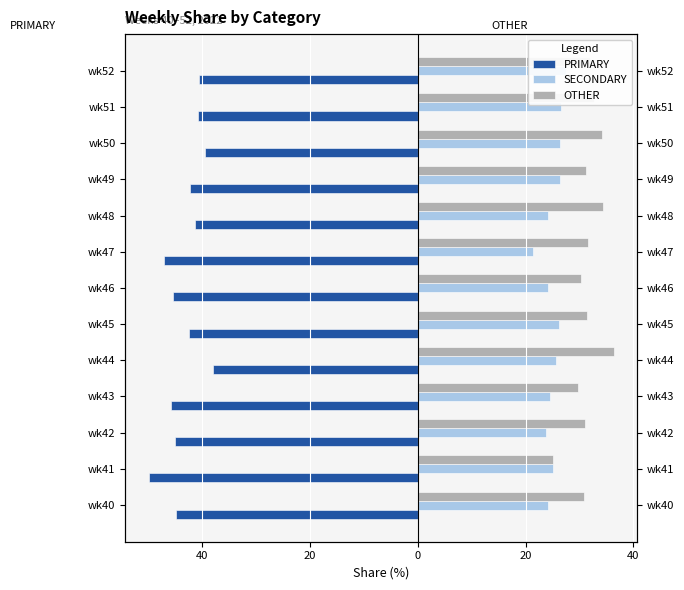

What are all the series names shown in the legend?

PRIMARY, SECONDARY, OTHER